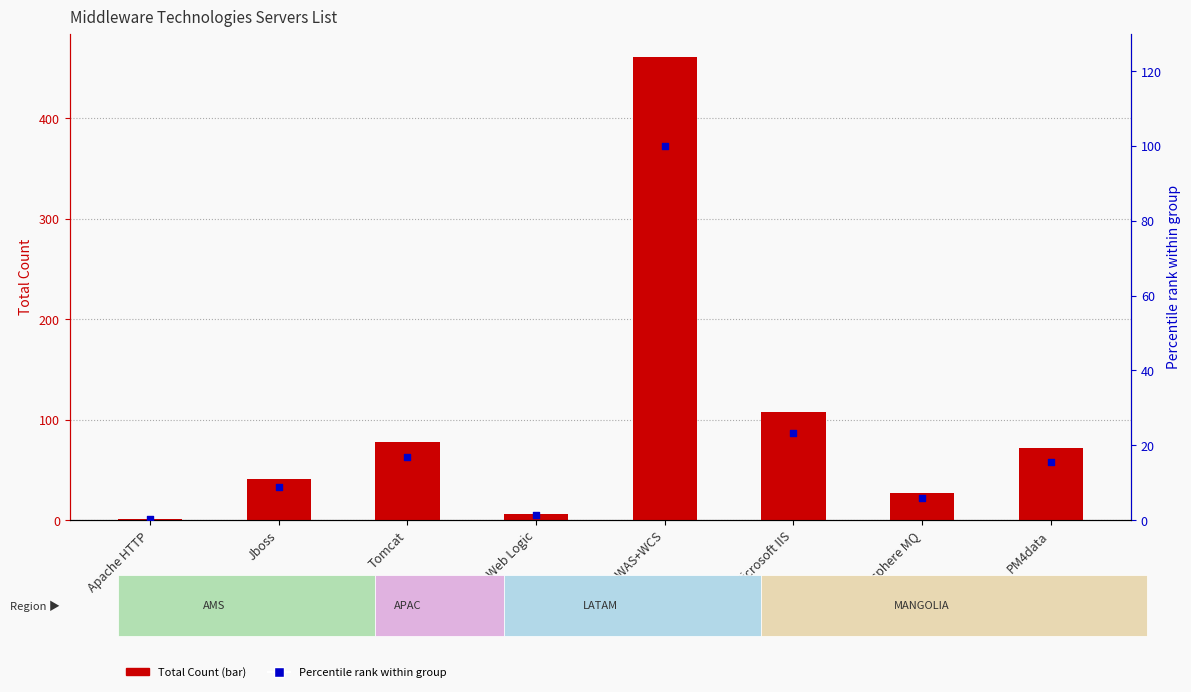

Which series has the largest Y range (max minus min)?

Total Count